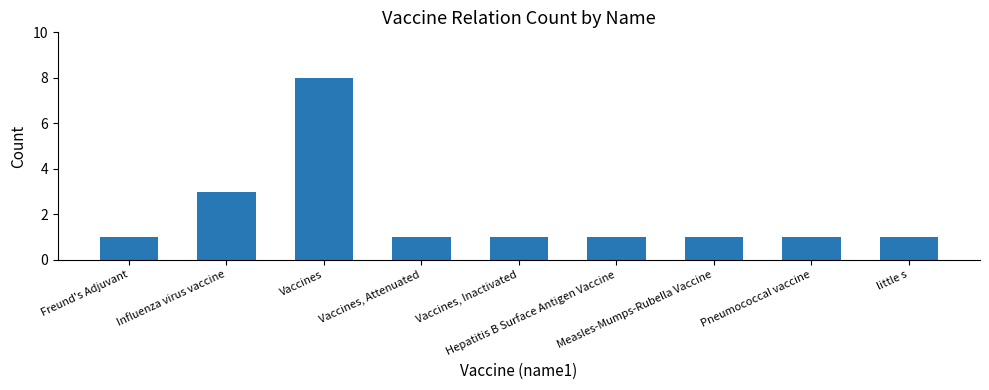

What is the sum of all values?

18